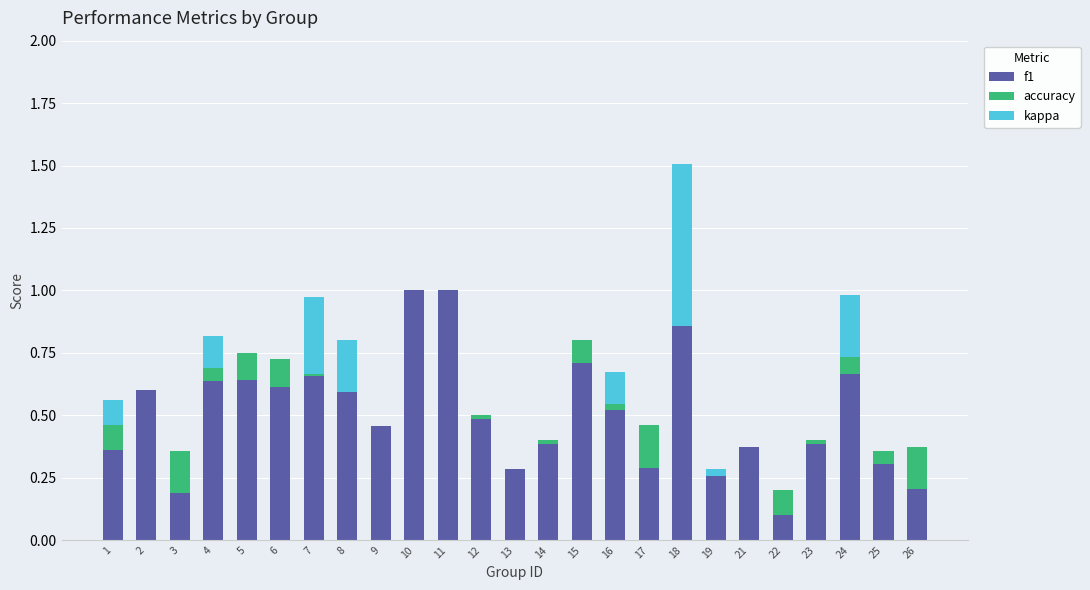

At which category is the sum across all series the highest?

18